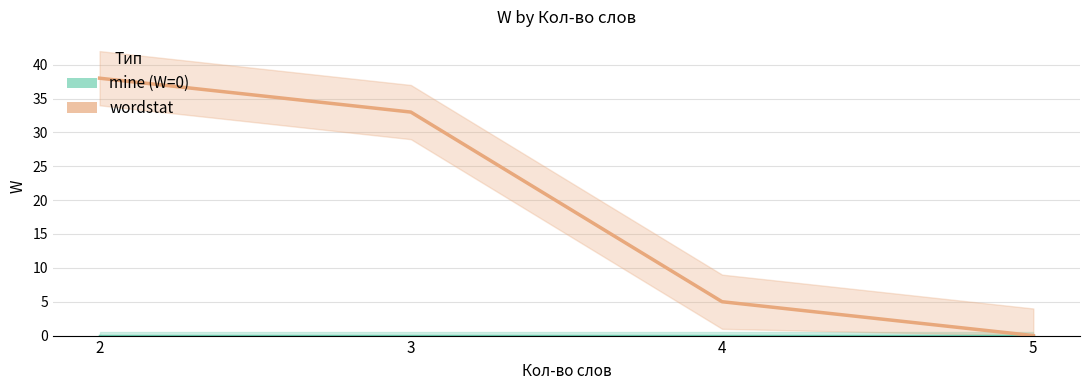

Which series has the widest spread of values?

wordstat